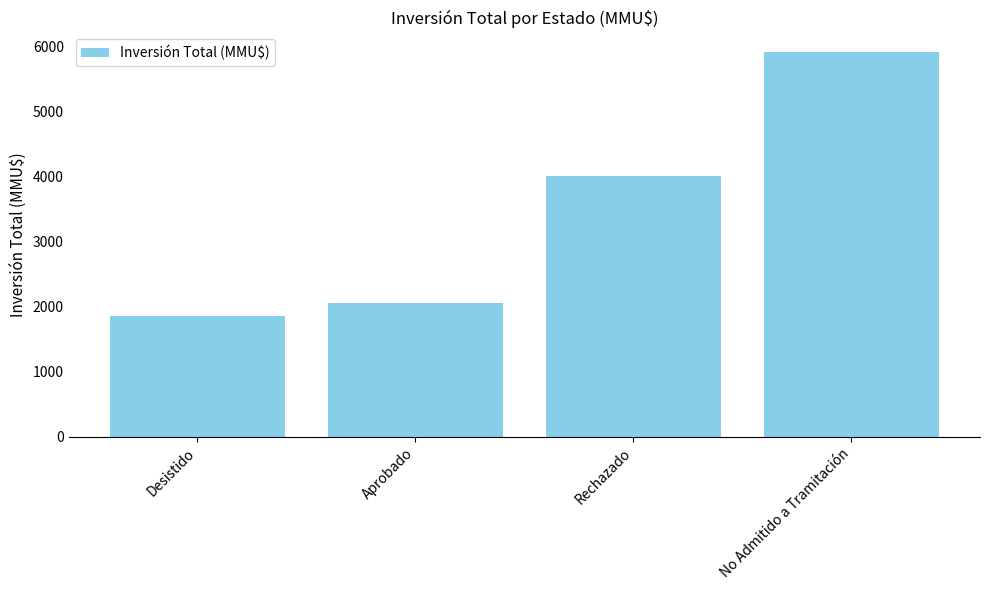

What is the change in value from Aprobado to No Admitido a Tramitación?

+3861